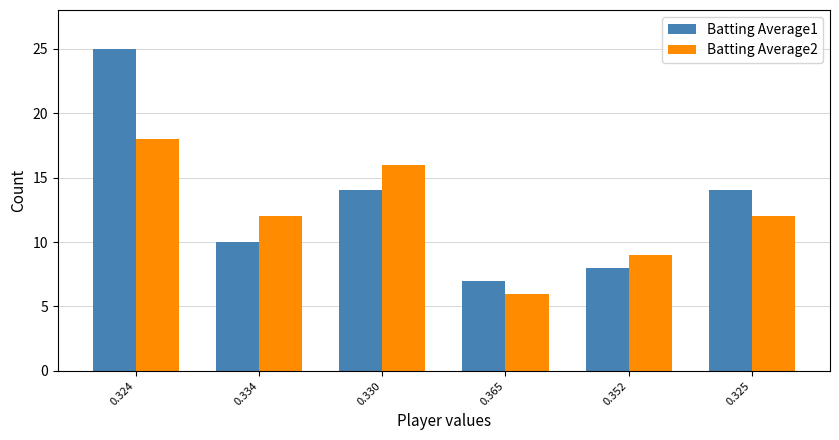

Reading right to left, what are all the values shown in this chart?

Batting Average1: 14	8	7	14	10	25
Batting Average2: 12	9	6	16	12	18